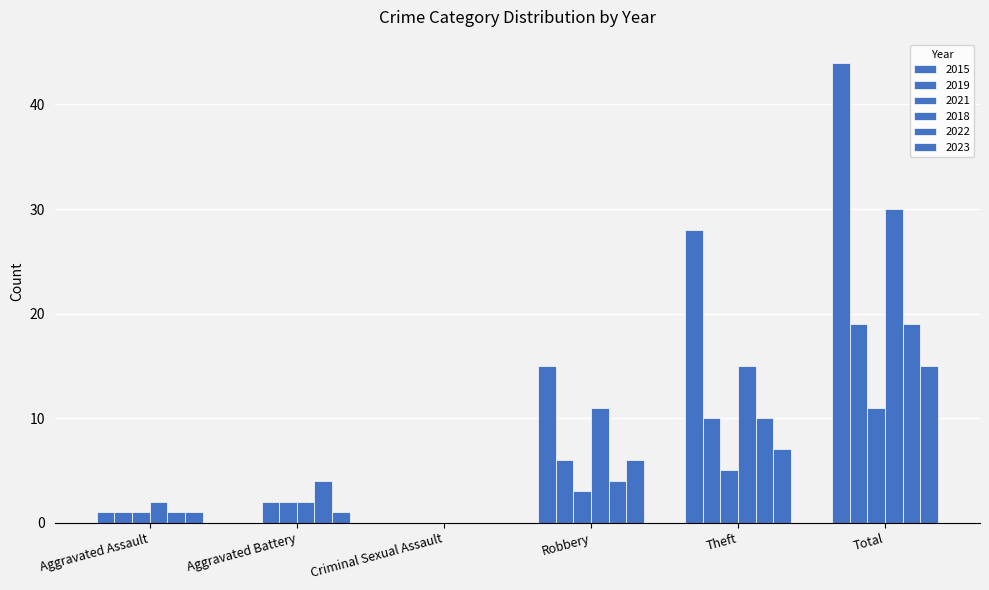

Are the bars horizontal?

No